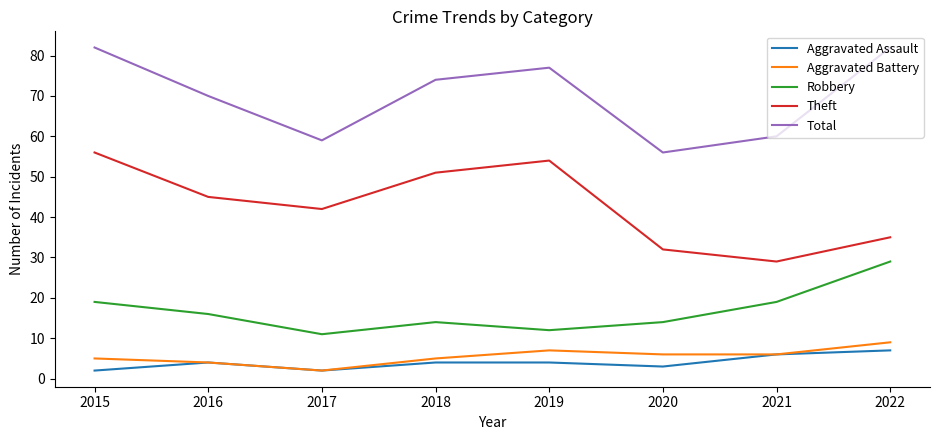

At which label is Total closest to 69?

2016